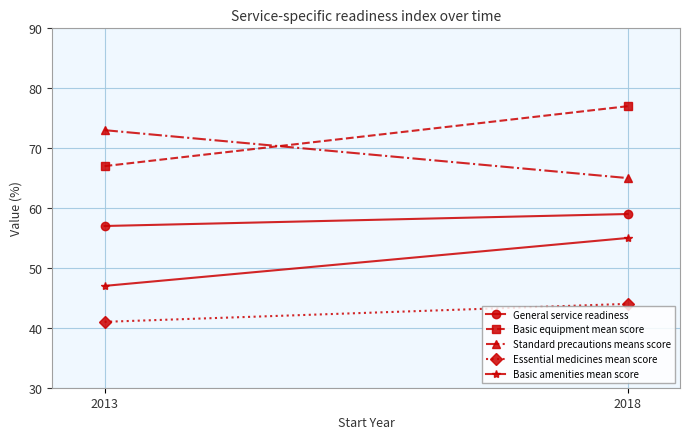

What is the value of the Essential medicines mean score point at the 2nd from the left?

44